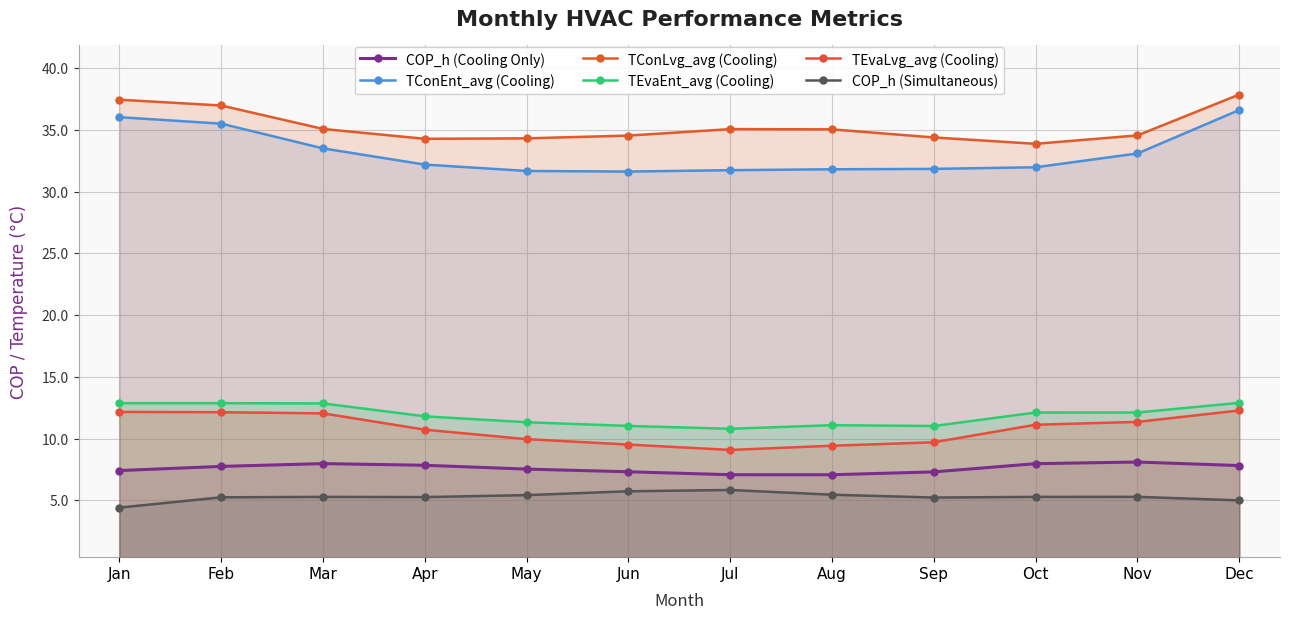

The TConEnt_avg (Cooling) series shows 31.8 at Sep. True or false?

True